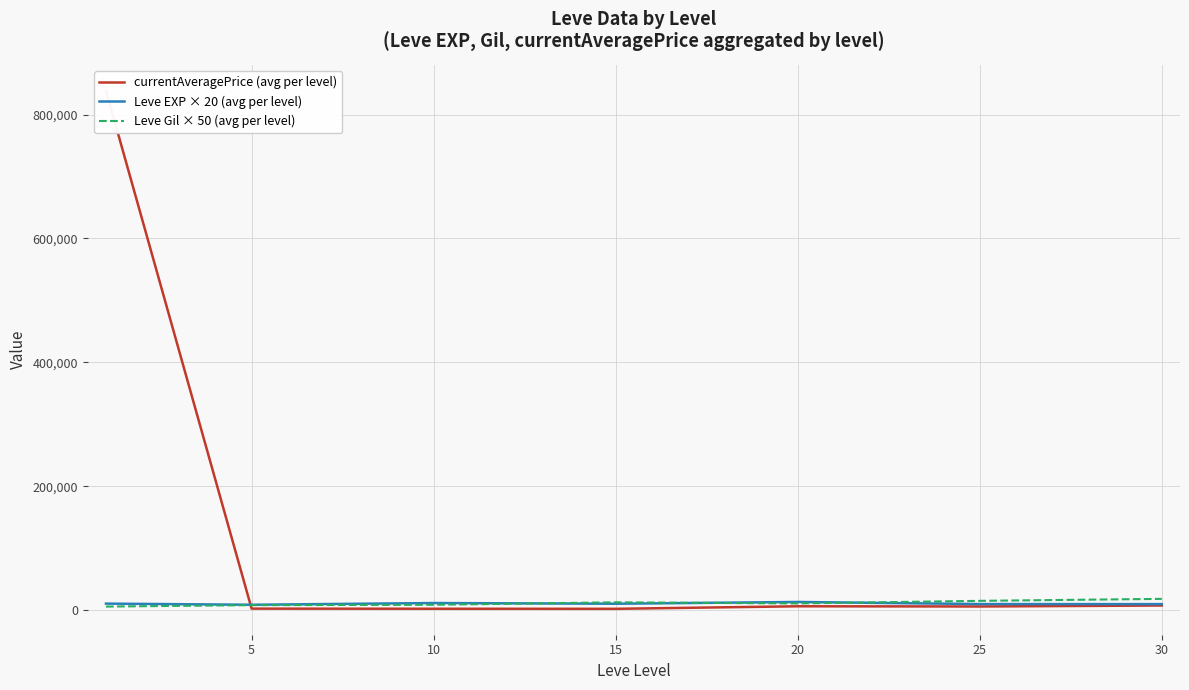

True or false: Leve Gil × 50 (avg per level) and Leve EXP × 20 (avg per level) cross at least once.

True